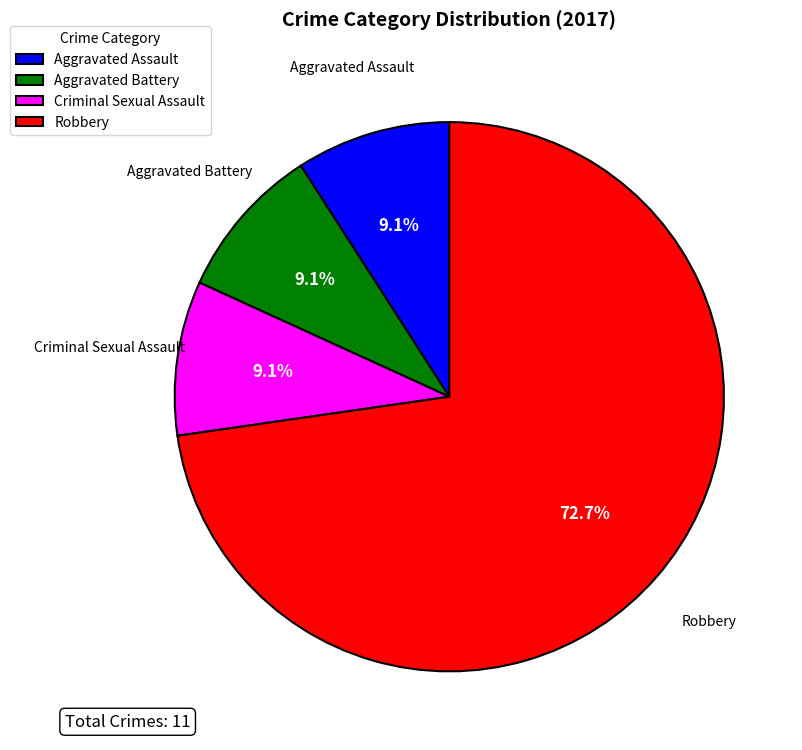

What percentage is the Aggravated Battery slice, to the nearest percent?

9%